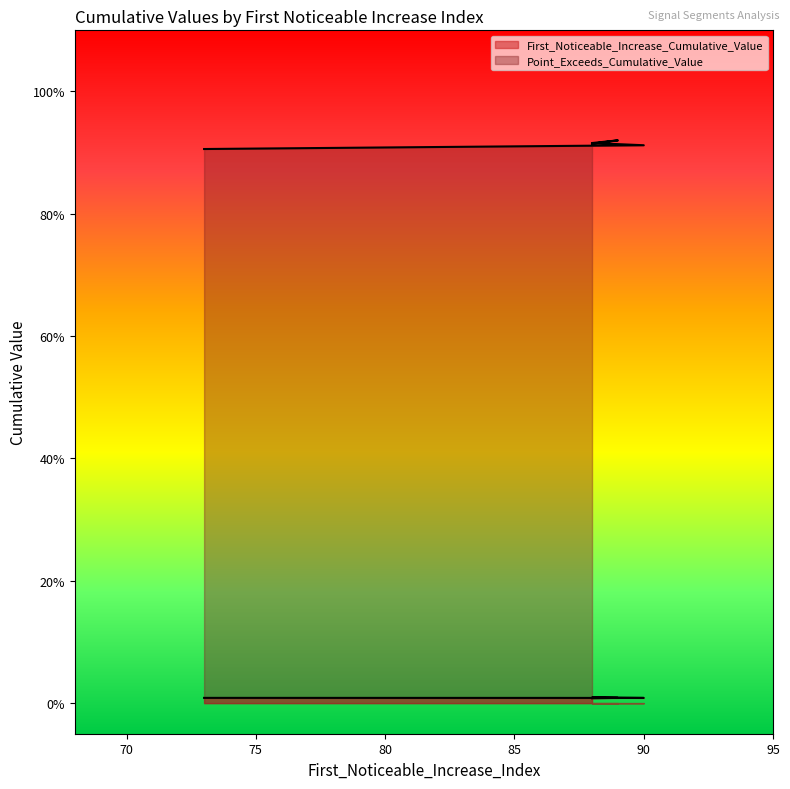

Which label corresponds to the largest value in the chart?

89